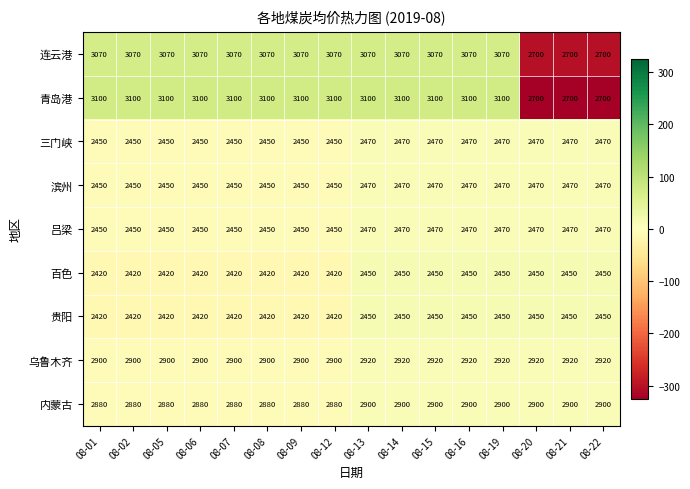

Between 08-02 and 08-21, which series saw the biggest shift?

青岛港